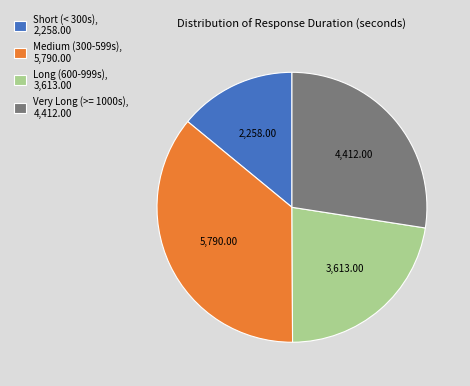

Rank the categories by value from highest to lowest.

Medium (300-599s), 5,790.00, Very Long (>= 1000s), 4,412.00, Long (600-999s), 3,613.00, Short (< 300s), 2,258.00